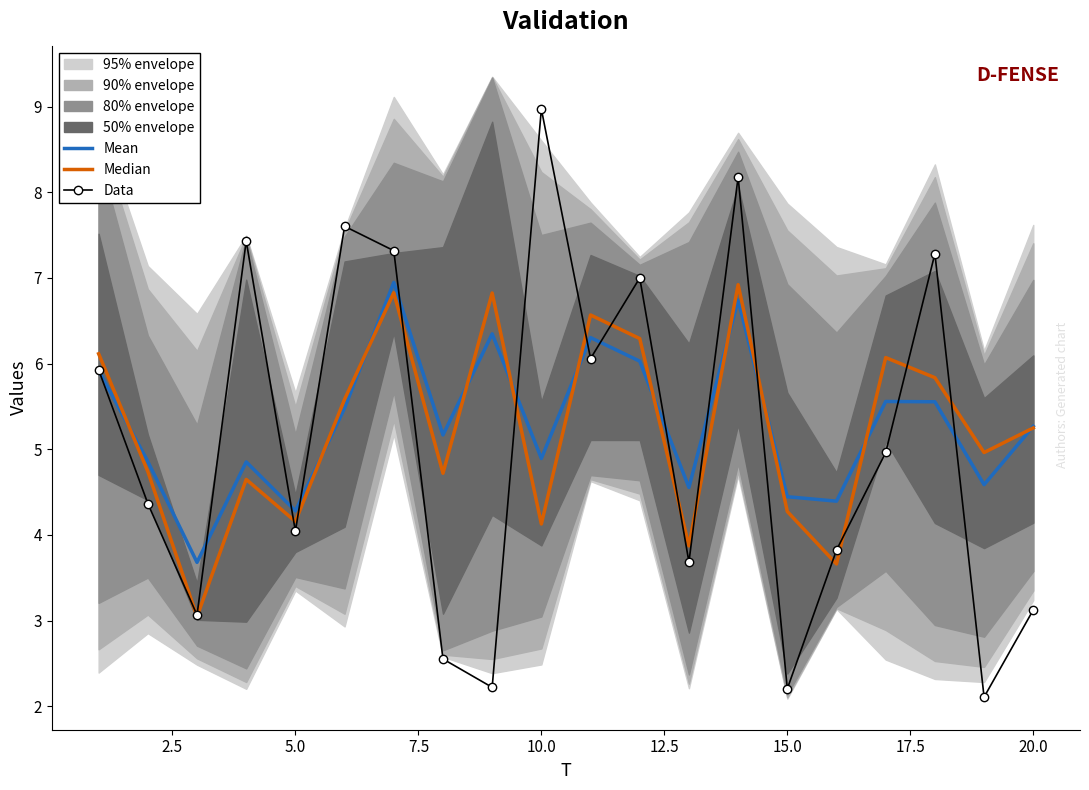

Read the Data value at 20.0.

3.1